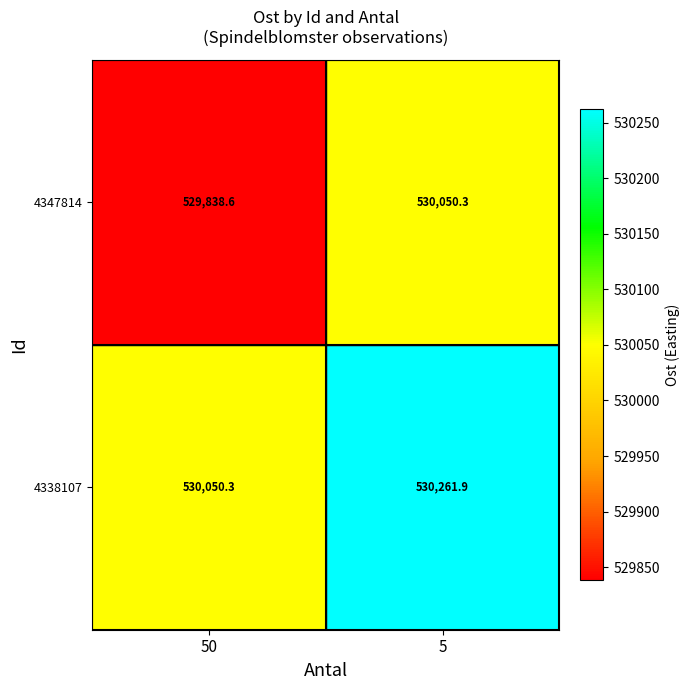

Reading right to left, what are all the values shown in this chart?

4347814: 530050.3	529838.6
4338107: 530261.9	530050.3